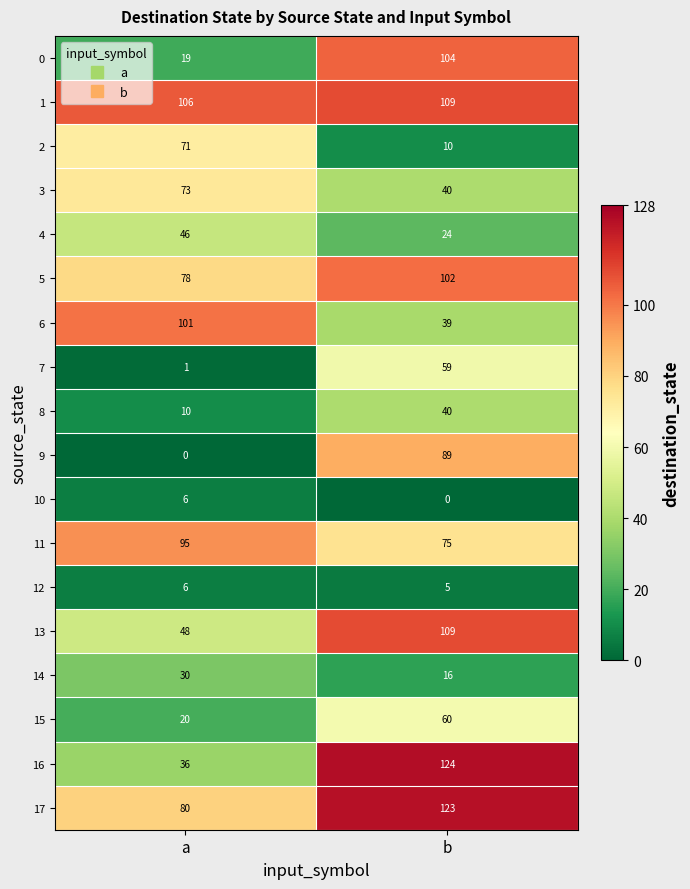

At which label is 7 closest to 30?

a